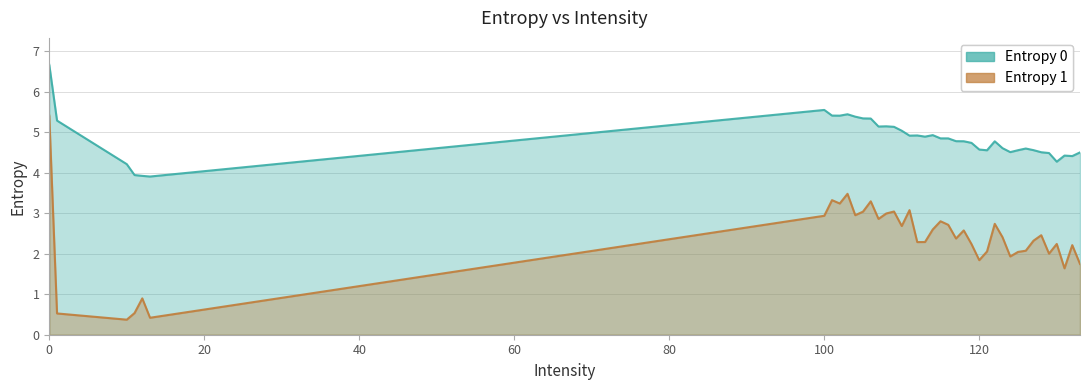

The value of Entropy 0 at 0 is 6.7. True or false?

True